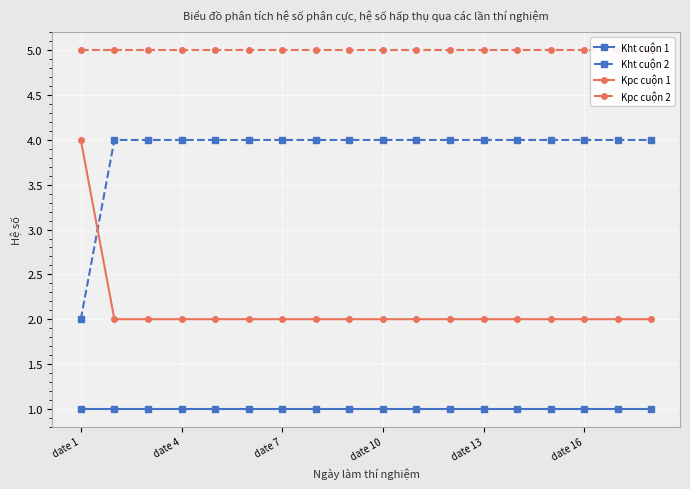

True or false: Kht cuộn 2 has a value of 3 at date 4.

False